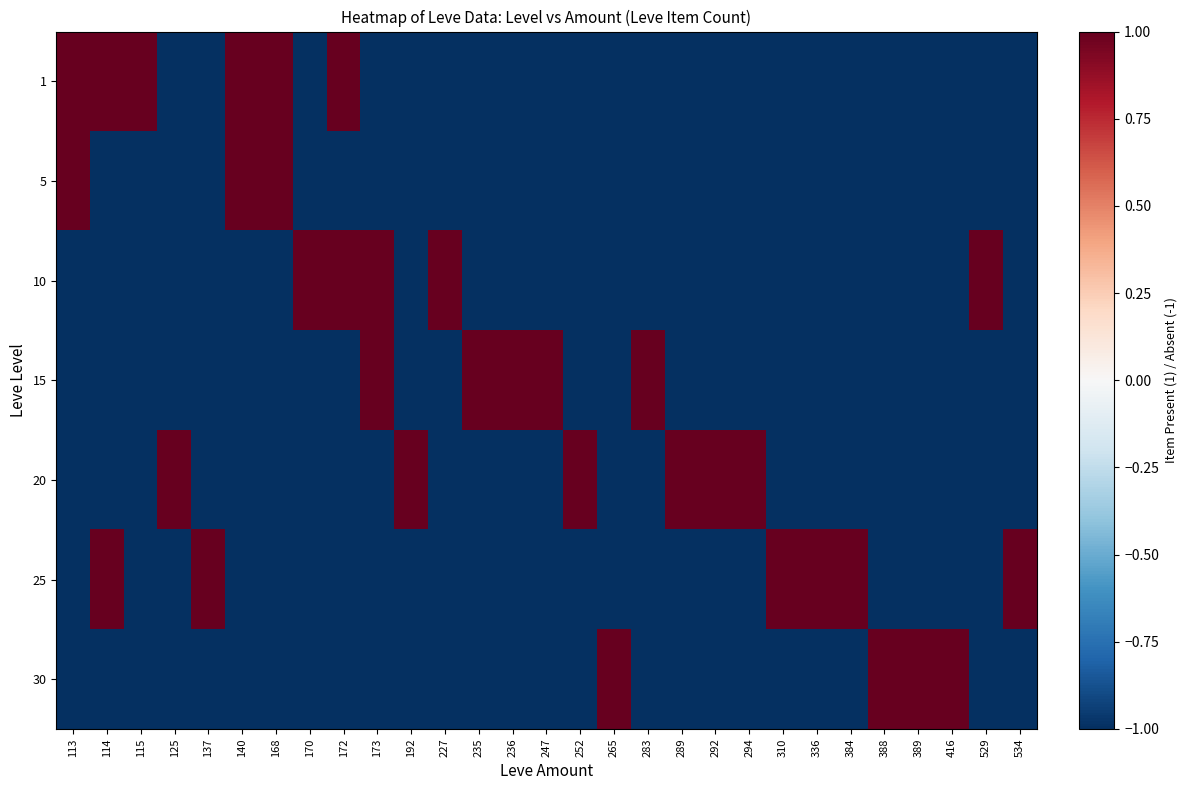

What is the total value across all series at 310?

-5